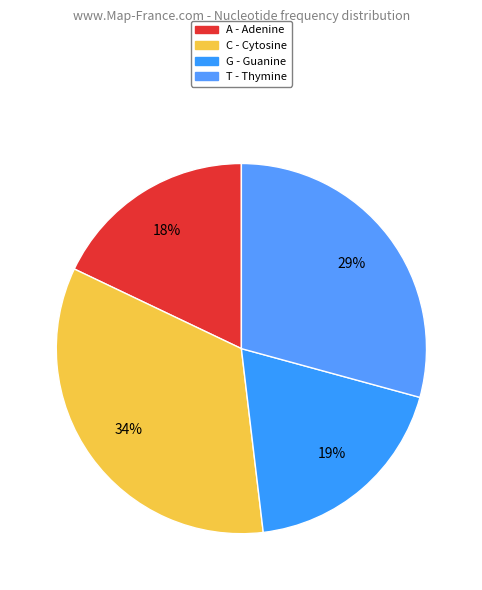

True or false: C accounts for 34% of the total.

True